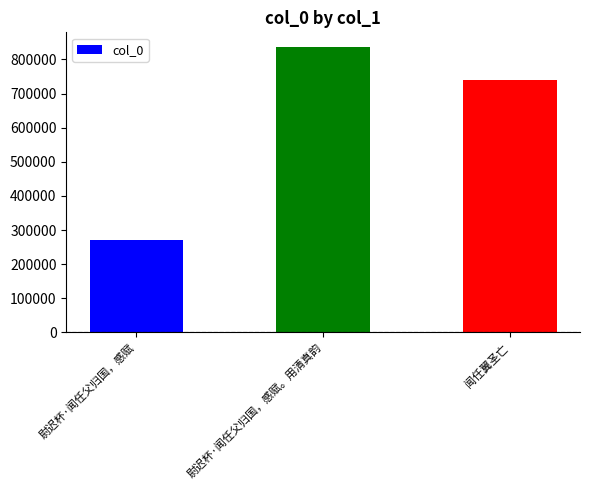

What is the difference between the maximum and minimum values?

565861